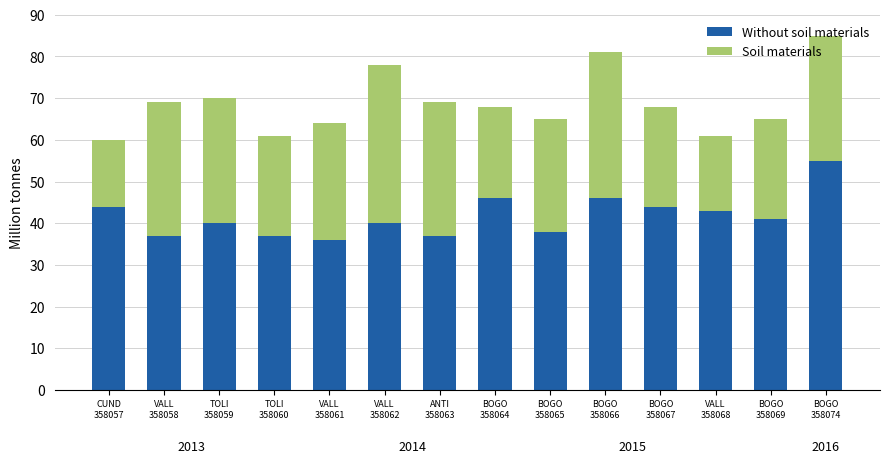

How many bars are there in total?

14